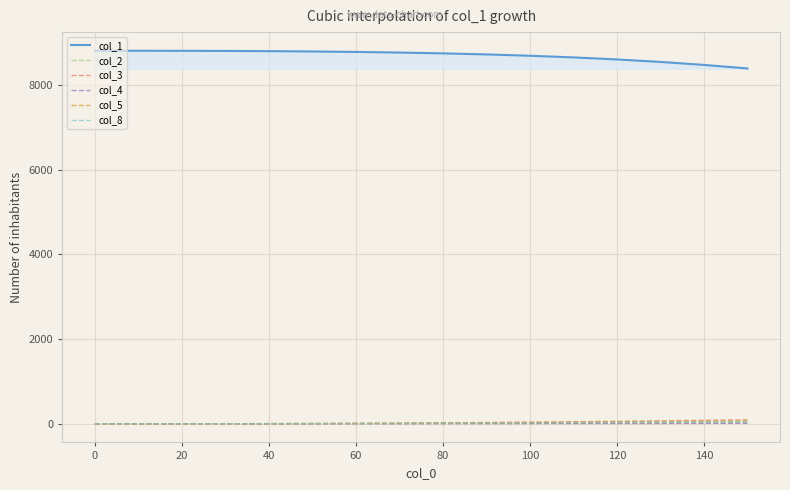

What is the maximum value shown in the chart?

8806.0